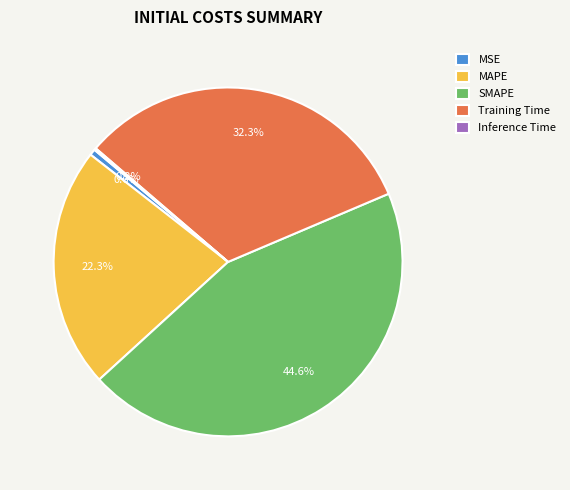

Does Training Time account for over 50% of the chart?

No